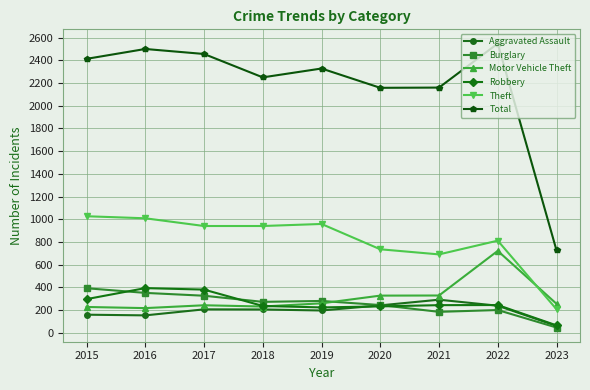

True or false: Theft and Burglary cross at least once.

False